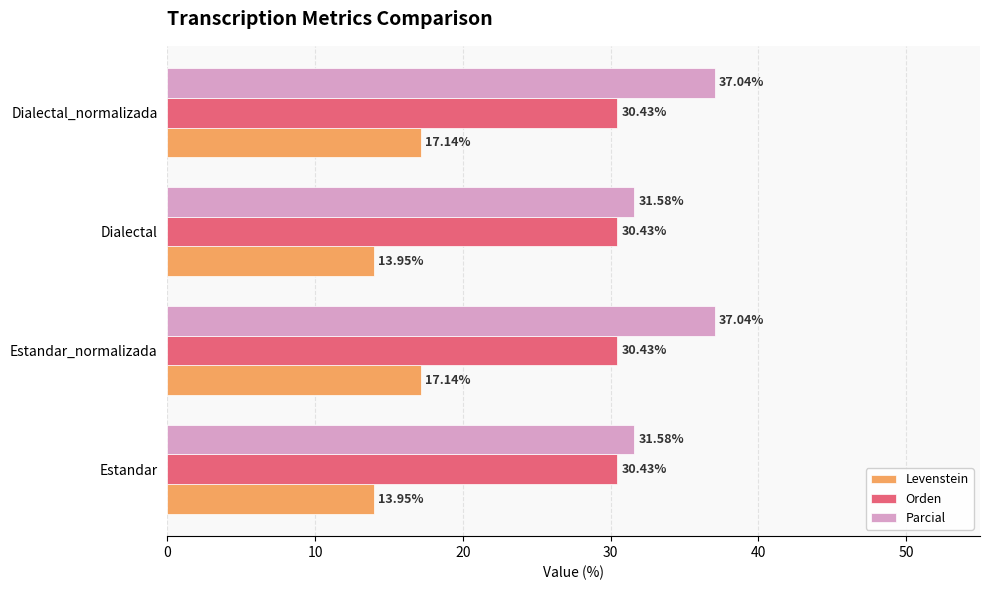

What are all the series names shown in the legend?

Levenstein, Orden, Parcial